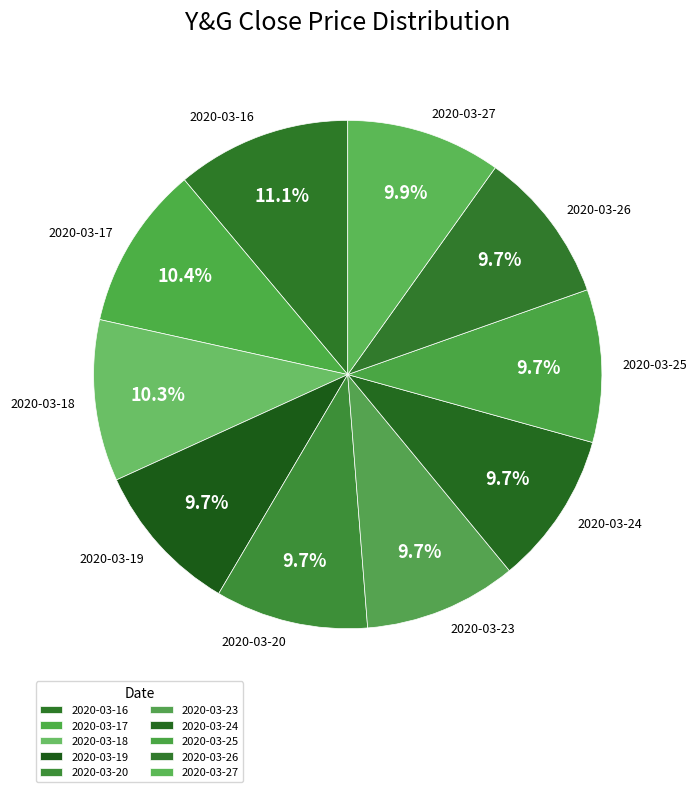

Count the number of slices in the pie.

10